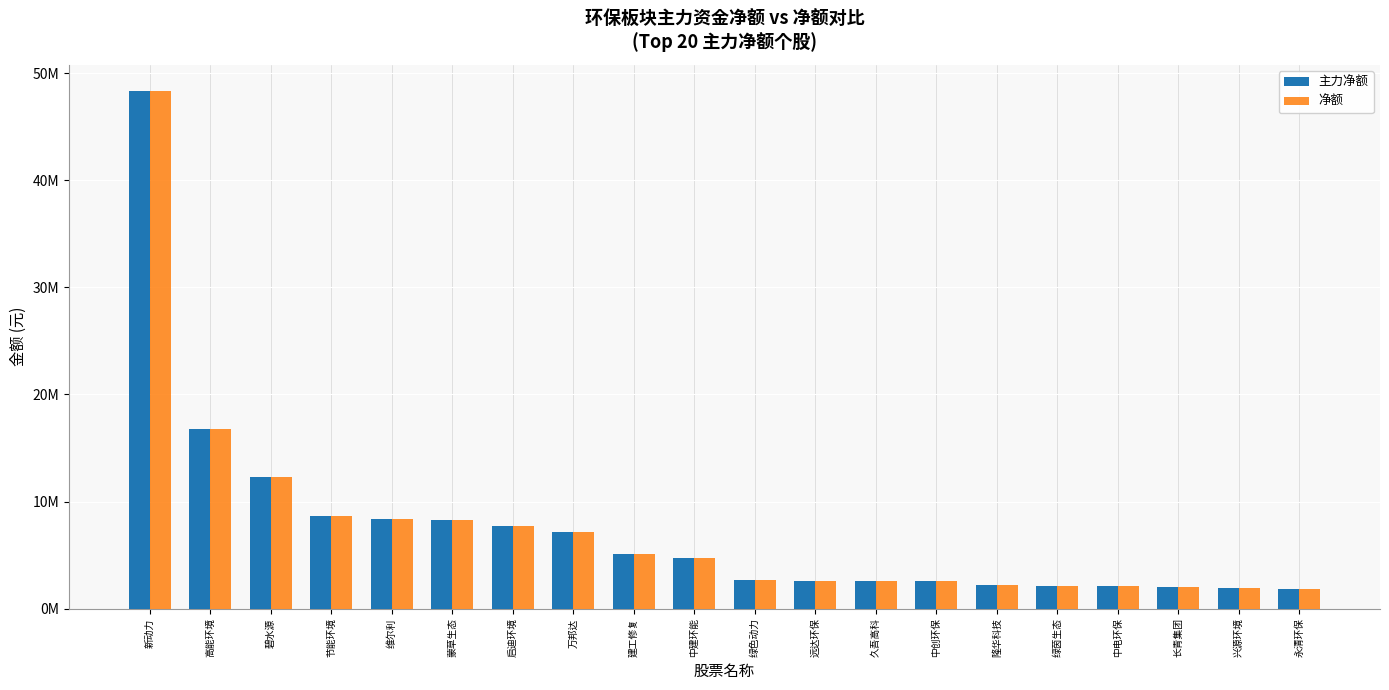

What is the lowest value of the 主力净额 series?

1804272